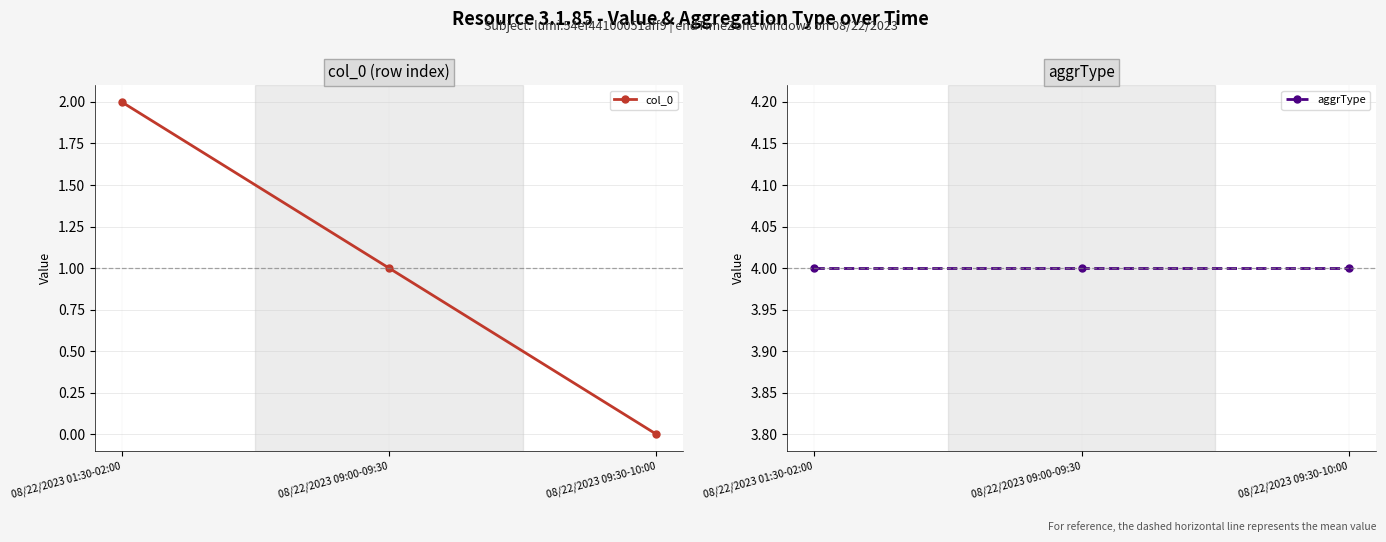

True or false: col_0 has a value of 2 at 08/22/2023 09:00-09:30.

False